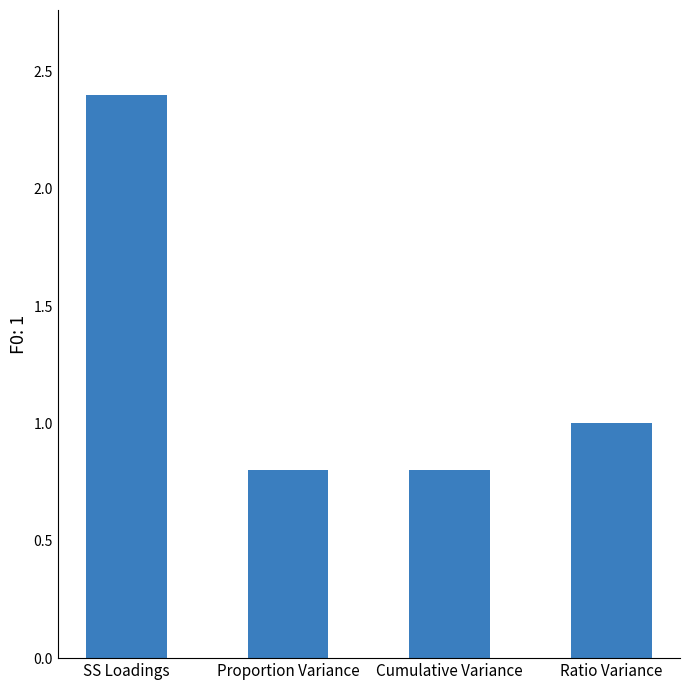

Reading left to right, list all the values displayed in this chart.

2.4	0.8	0.8	1.0